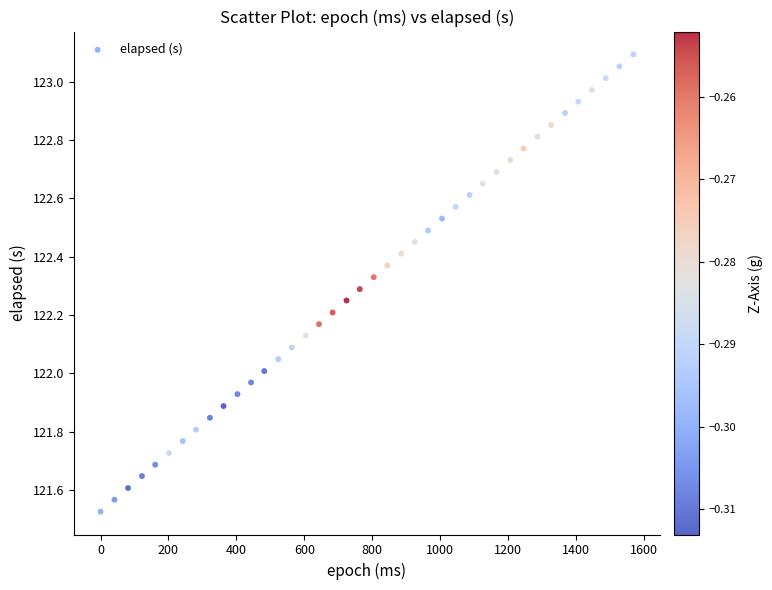

What is the range of Y values (max minus min)?

1.6